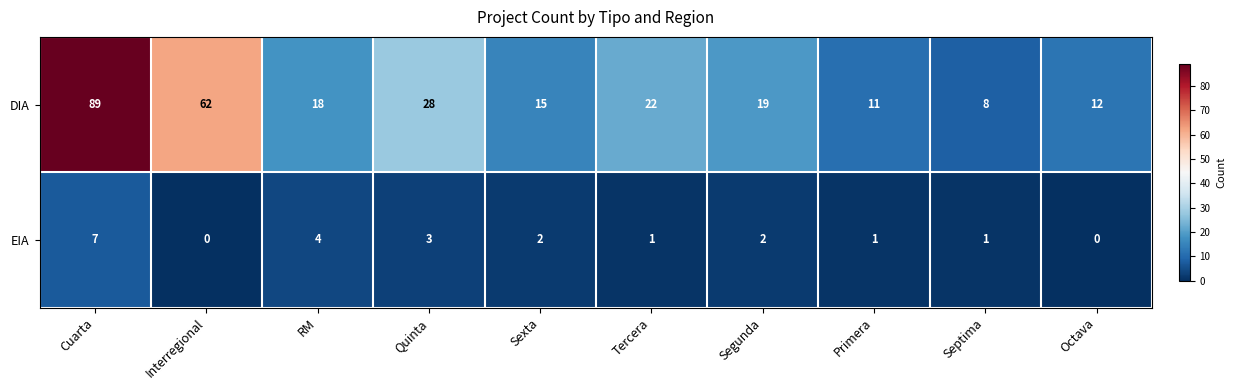

What is the average value of the DIA series?

28